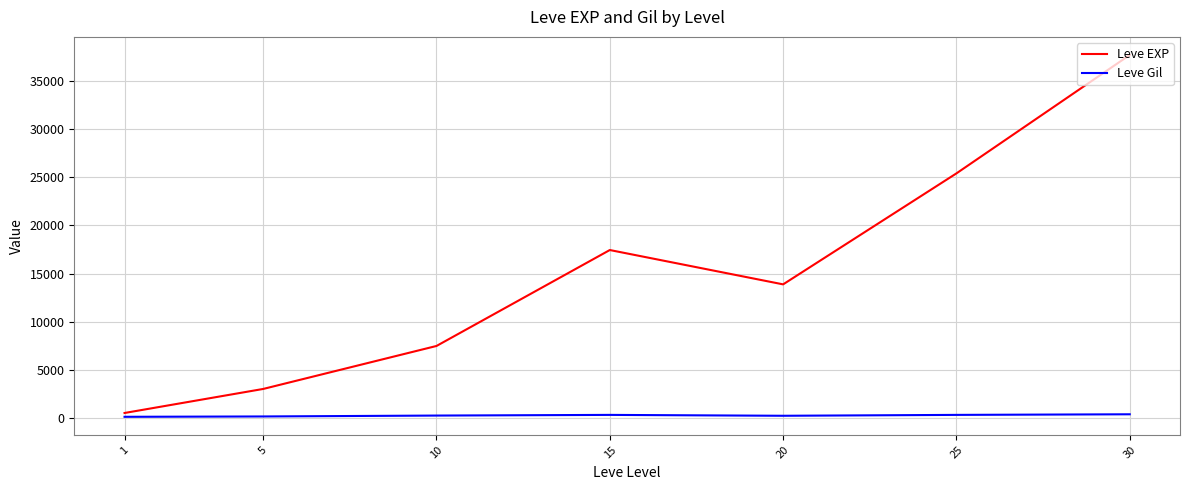

Count the number of data series in this chart.

2